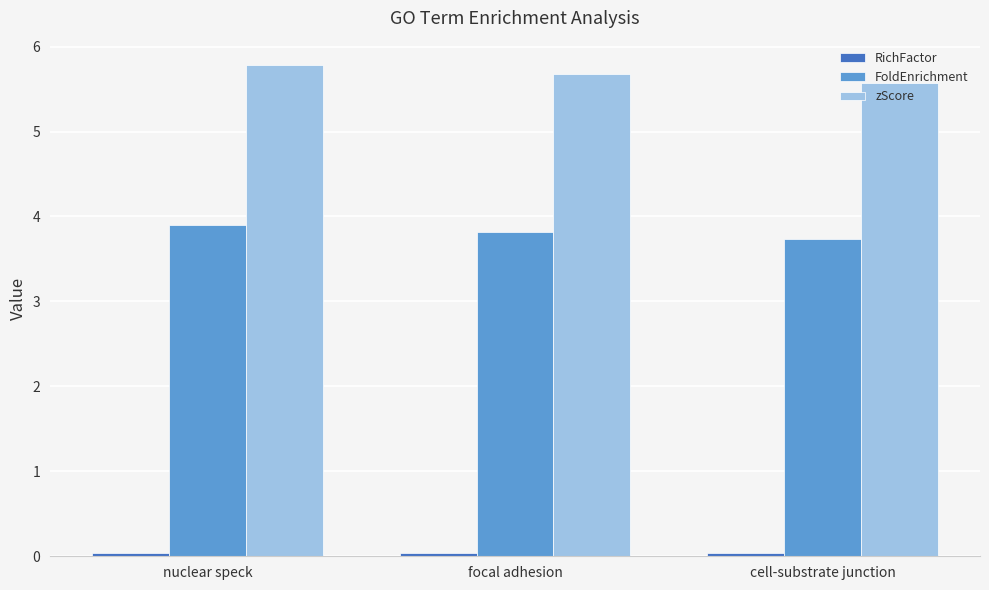

What is the difference between the zScore values at focal adhesion and cell-substrate junction?

0.1